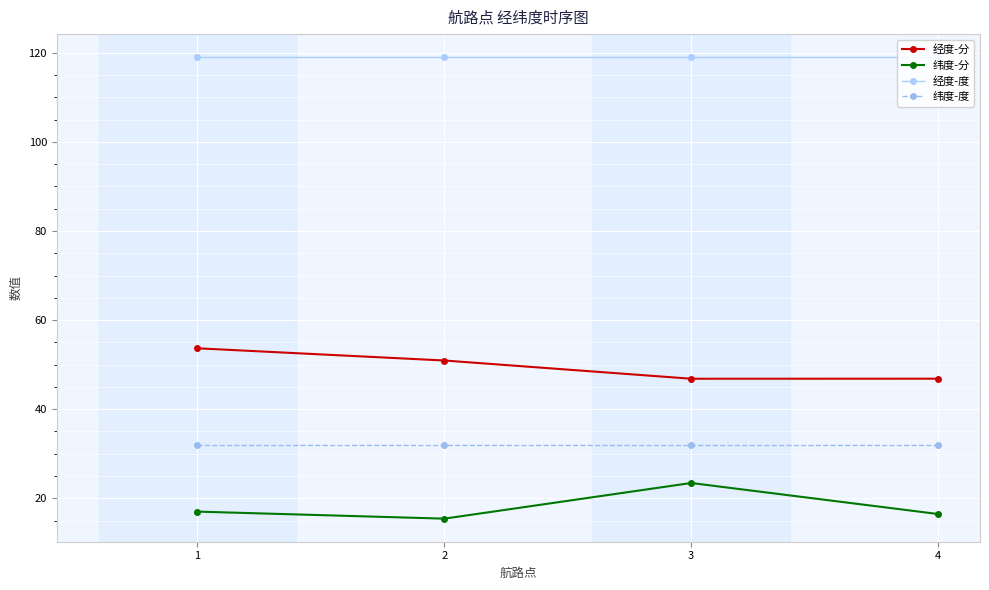

List the series in order of their peak value, lowest first.

纬度-分, 纬度-度, 经度-分, 经度-度